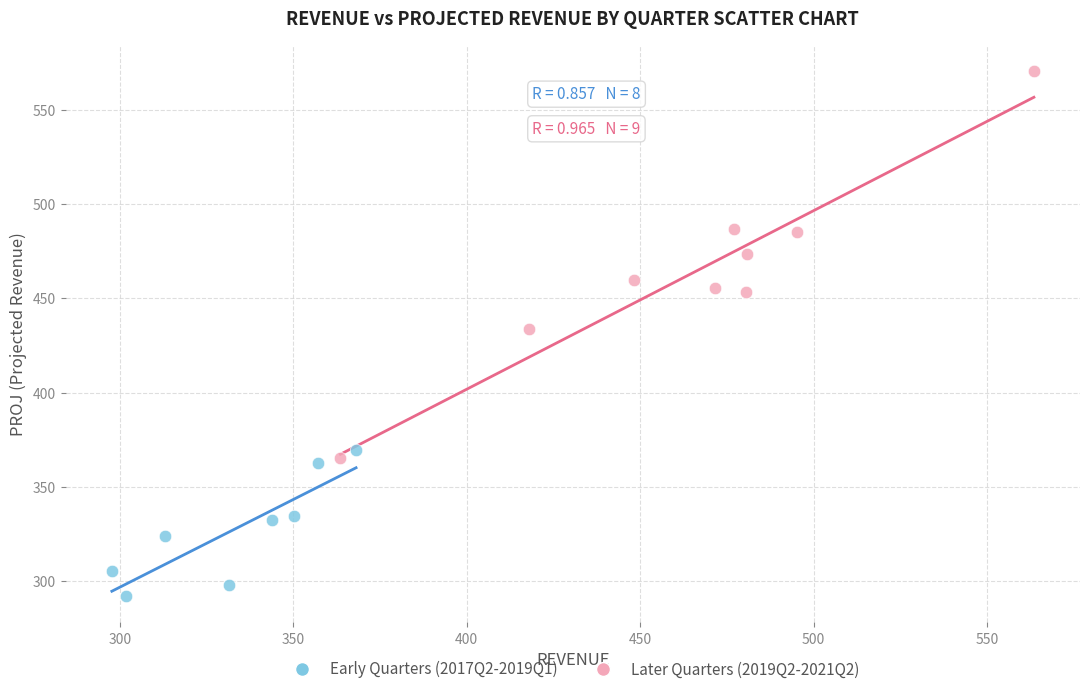

Which series contains the lowest Y value?

Early Quarters (2017Q2-2019Q1)